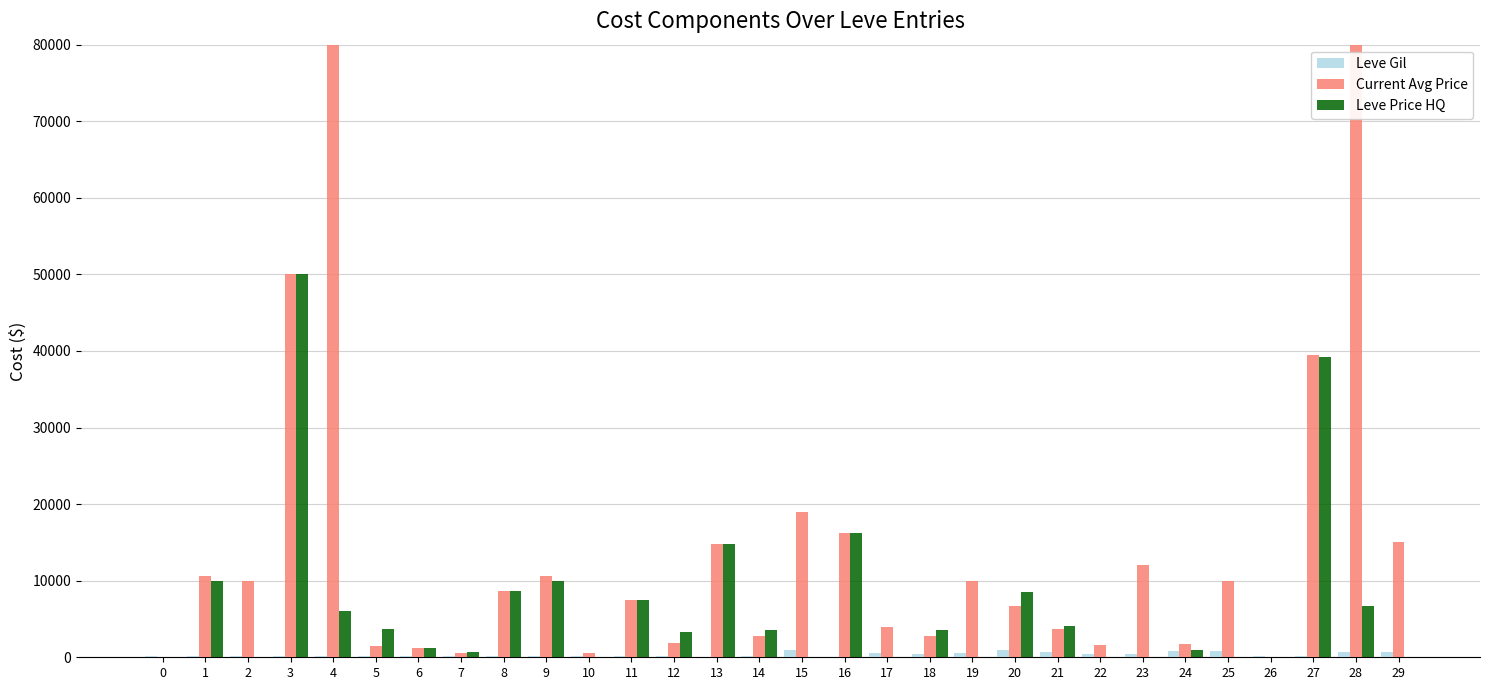

The value of Leve Price HQ at 11 is 13093. True or false?

False